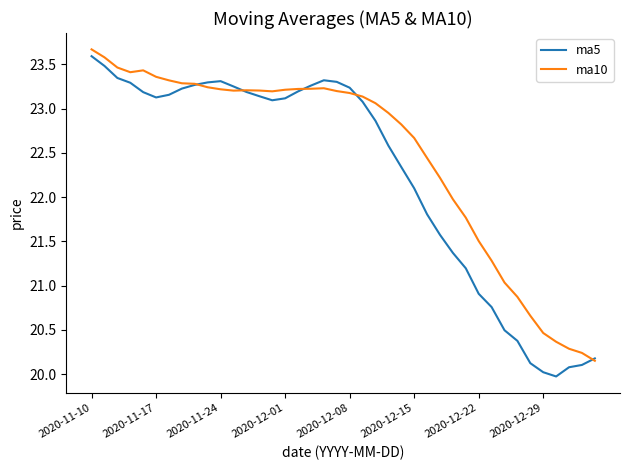

Rank the series by their average value, from highest to lowest.

ma10, ma5